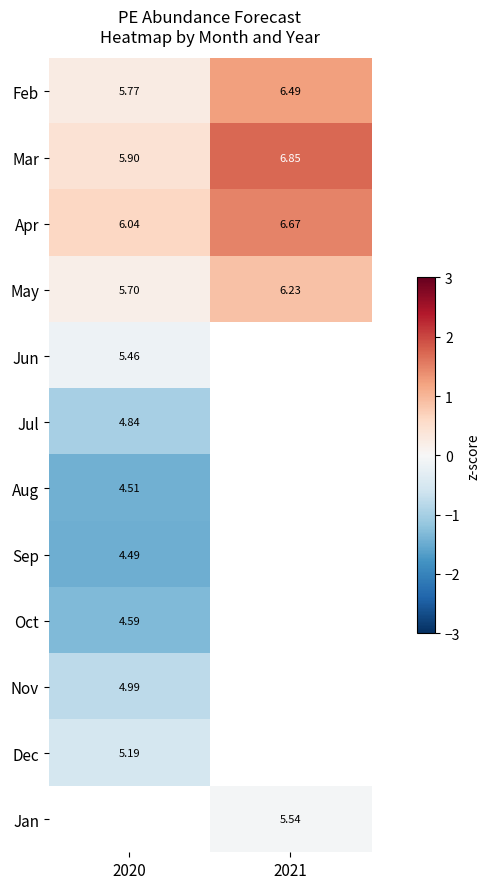

The value of May at 2020 is 0.2. True or false?

False